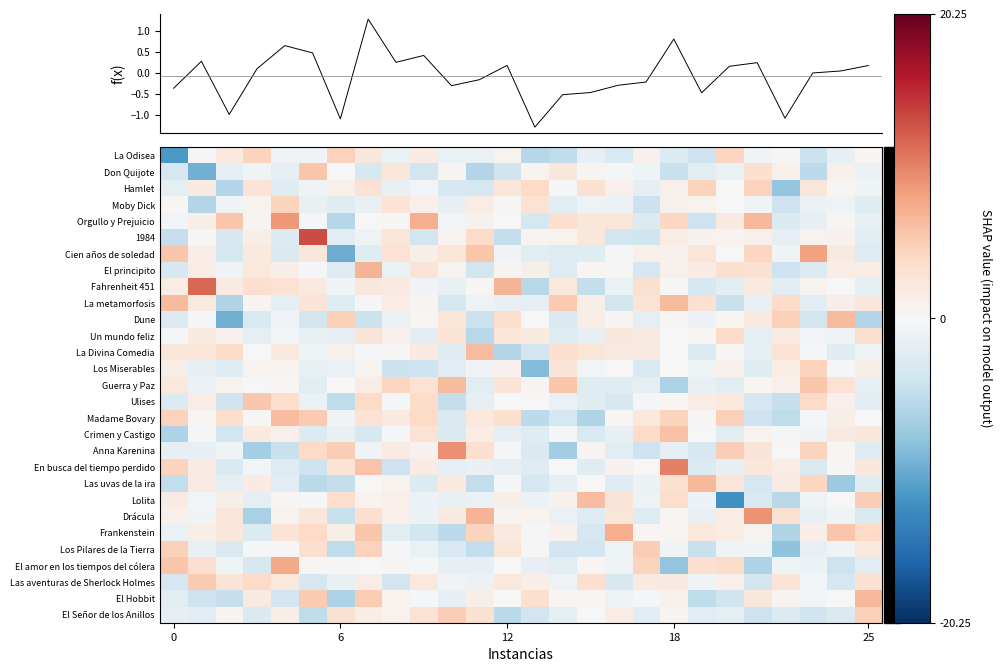

Reading left to right, list all the values displayed in this chart.

La Odisea: -11.6	-0.4	1.9	4.6	-0.7	-0.7	4.7	2.3	-1.4	1.6	-1.4	-1.4	0.7	-5.7	-5.2	-1.7	-3.0	0.9	-2.7	-4.2	4.4	-0.7	0.2	-4.3	-1.6	0.3
Don Quijote: -3.5	-9.8	-1.8	-0.9	-1.8	5.6	-0.0	-3.2	2.5	-3.7	0.6	-5.9	-4.0	0.6	2.2	0.5	-0.3	-0.9	-4.4	-2.2	-1.4	3.2	1.0	-5.3	1.0	-1.2
Hamlet: -2.0	1.8	-6.0	2.8	-2.5	-0.9	1.0	2.9	-1.4	-0.6	-3.3	-3.6	2.4	4.1	-0.2	3.0	1.1	-1.9	1.1	4.6	-0.1	4.7	-7.9	2.5	0.3	-0.9
Moby Dick: 0.3	-6.0	-0.7	0.7	4.4	-1.6	-2.4	-1.5	2.7	1.0	-1.6	1.5	0.3	2.9	-2.1	-1.0	-1.2	-4.4	0.9	0.8	0.0	-0.7	-4.2	-1.3	-1.0	-2.4
Orgullo y Prejuicio: -0.5	1.2	5.7	0.5	8.8	-0.2	-5.8	-0.1	0.2	7.4	-0.6	0.9	-0.1	-3.5	3.4	2.3	2.4	-2.7	4.2	-4.2	1.8	6.6	-3.0	-1.7	0.3	-1.5
1984: -4.7	0.2	-3.2	1.4	-2.8	13.3	-2.3	-1.0	2.4	-3.7	0.7	3.9	-4.8	0.6	0.8	2.3	-3.7	-4.0	1.6	0.9	0.8	1.0	-2.0	0.7	0.9	-2.1
Cien años de soledad: 5.6	1.4	-3.6	2.0	-2.9	2.4	-10.1	-2.5	2.9	1.2	2.5	5.7	-0.7	-2.3	-2.7	-2.4	-0.2	1.0	0.8	2.5	0.0	4.4	-0.8	8.2	1.9	-2.6
El principito: -3.2	1.4	-0.7	2.1	1.4	-0.2	-2.5	7.0	-1.3	2.6	0.6	-3.7	0.5	1.2	-2.7	0.5	0.2	-3.4	1.1	1.7	3.2	3.2	-4.1	-2.8	1.5	1.5
Fahrenheit 451: 1.5	11.6	1.7	3.4	2.9	2.0	-0.9	2.3	1.9	-0.7	-1.5	0.2	6.9	-5.6	2.1	-4.8	-1.4	3.3	0.2	-3.2	-2.1	2.0	-2.2	0.6	0.1	-2.0
La metamorfosis: 6.4	1.9	-6.1	0.6	-2.0	2.6	-2.4	-0.3	1.5	0.6	-3.6	-1.0	-1.4	-2.0	5.3	1.2	-3.8	2.8	6.4	3.1	-4.6	-1.5	3.8	-2.1	1.3	2.3
Dune: -2.8	-0.2	-9.7	-3.1	-0.8	-3.7	4.9	-4.3	-1.3	0.4	2.5	-4.3	3.5	0.0	-2.9	1.4	0.6	-1.8	0.2	-1.2	0.3	2.0	4.8	-3.7	6.4	-5.9
Un mundo feliz: -0.5	1.8	0.8	-1.9	-0.6	-1.5	-1.8	2.5	1.1	-2.1	2.7	-5.7	2.4	1.9	-2.5	-1.7	2.2	1.8	-0.1	0.4	3.8	-1.8	1.6	-0.6	-0.7	3.3
La Divina Comedia: 2.5	2.4	3.9	0.1	2.0	-0.9	1.0	-0.4	0.3	1.8	-2.5	6.3	-6.0	-3.6	3.5	2.4	1.9	1.9	-0.0	-2.7	0.2	-2.0	2.9	-0.4	-2.5	-1.0
Los Miserables: 1.2	-1.7	-2.5	0.7	0.7	-1.5	-1.4	0.7	-4.3	-4.2	-2.2	-0.6	0.9	-8.8	2.6	-0.5	-0.1	-3.0	-0.1	-0.9	1.0	-2.5	1.6	4.6	-0.3	1.2
Guerra y Paz: 2.1	-1.2	0.7	0.0	0.3	-2.3	0.1	1.5	4.4	2.9	6.5	-2.3	2.6	0.6	5.6	-2.4	-2.5	-1.8	-6.4	-1.6	-2.3	0.5	1.0	5.6	2.9	-1.7
Ulises: -2.7	1.5	-4.0	5.5	3.5	-1.4	-5.1	4.1	-0.3	3.7	-4.8	-1.8	0.0	0.1	-1.4	-2.5	-3.2	-0.4	0.4	1.5	2.1	-3.4	-4.6	3.8	1.0	-2.2
Madame Bovary: 4.7	0.3	3.5	0.2	6.2	5.3	-0.7	2.9	1.9	4.1	-2.9	2.1	3.2	-5.3	-3.5	-6.1	0.3	2.2	4.5	0.2	4.9	-4.1	-5.1	-0.2	1.2	-0.1
Crimen y Castigo: -6.2	-0.3	-3.9	2.0	1.1	-2.8	-1.5	-3.2	-0.2	2.9	-3.0	1.5	-1.6	-2.4	-0.3	-3.1	-1.7	3.9	5.9	0.1	-2.1	0.6	-0.3	-0.7	1.8	2.3
Anna Karenina: -1.6	-1.7	-0.8	-6.9	-4.5	4.1	4.9	-0.7	1.7	0.9	9.2	3.4	-0.4	-2.9	-7.0	0.6	-2.3	-4.3	-1.9	-3.2	5.1	2.6	-0.0	4.4	0.2	-2.6
En busca del tiempo perdido: 4.6	1.6	-3.1	-0.6	-2.6	-4.1	2.8	5.7	-4.2	1.7	-2.0	-1.5	-1.8	-2.6	0.1	-2.5	0.8	-0.2	10.2	-2.7	-1.7	2.3	1.5	-2.9	0.3	2.3
Las uvas de la ira: -5.0	1.6	-2.0	1.7	-2.3	-5.4	-4.9	0.1	0.8	-2.7	1.9	-5.0	-0.2	-3.6	-2.0	0.1	-2.6	-1.2	3.0	6.5	2.5	-3.4	1.6	4.3	-7.4	-2.4
Lolita: 1.7	-0.6	1.1	-1.8	0.3	-0.5	3.5	0.8	1.0	-1.2	-1.5	-1.3	1.2	-1.3	0.9	6.2	2.6	-1.0	3.6	-1.2	-12.3	-3.0	-5.6	-1.1	0.1	5.0
Drácula: 1.0	-0.7	2.5	-6.6	0.7	2.3	-4.4	3.4	1.0	-1.2	1.9	6.8	0.5	0.7	-1.4	-2.5	2.5	-2.6	0.2	-1.4	1.4	9.2	3.1	-1.5	-0.8	-2.9
Frankenstein: -1.3	1.1	2.3	-2.8	2.6	4.1	1.2	5.6	-2.3	-3.7	-5.3	4.5	2.0	-0.2	0.8	-3.4	7.3	0.4	0.3	2.2	1.4	0.7	-6.0	1.4	5.6	4.0
Los Pilares de la Tierra: 4.8	-1.5	-3.0	-0.4	0.2	3.3	-5.1	4.6	-0.5	-1.3	-3.0	-5.0	2.5	0.2	-3.9	-3.9	-1.0	5.0	-0.8	-4.5	-0.7	-0.8	-8.1	-1.4	-0.7	2.1
El amor en los tiempos del cólera: 5.5	3.4	-0.8	-3.3	7.7	0.2	0.2	-0.1	0.6	-0.4	-1.7	-1.6	-0.1	-1.6	-2.1	0.3	-0.8	4.5	-8.0	3.3	3.7	-6.2	-1.0	-1.1	-4.2	-2.3
Las aventuras de Sherlock Holmes: -3.3	5.3	2.8	3.8	2.2	-3.4	-1.6	1.5	-3.7	2.1	-0.7	-1.1	2.1	1.3	-1.1	3.5	-3.2	1.8	1.8	-0.9	1.0	-3.8	2.8	-0.6	-3.4	3.1
El Hobbit: -2.1	-4.2	-4.7	1.8	-3.8	5.3	-6.2	5.1	0.6	-0.3	-1.6	1.2	-0.1	3.3	0.3	0.5	-1.1	-0.2	0.9	-5.1	-4.0	2.2	0.5	-0.6	0.1	6.5
El Señor de los Anillos: -1.6	-2.3	0.6	-2.9	1.2	-5.1	3.1	1.4	0.8	2.9	5.0	3.0	-5.5	-3.8	-1.9	0.1	1.6	-2.2	0.6	-2.3	-1.8	-4.2	-2.8	-4.1	-2.9	4.8